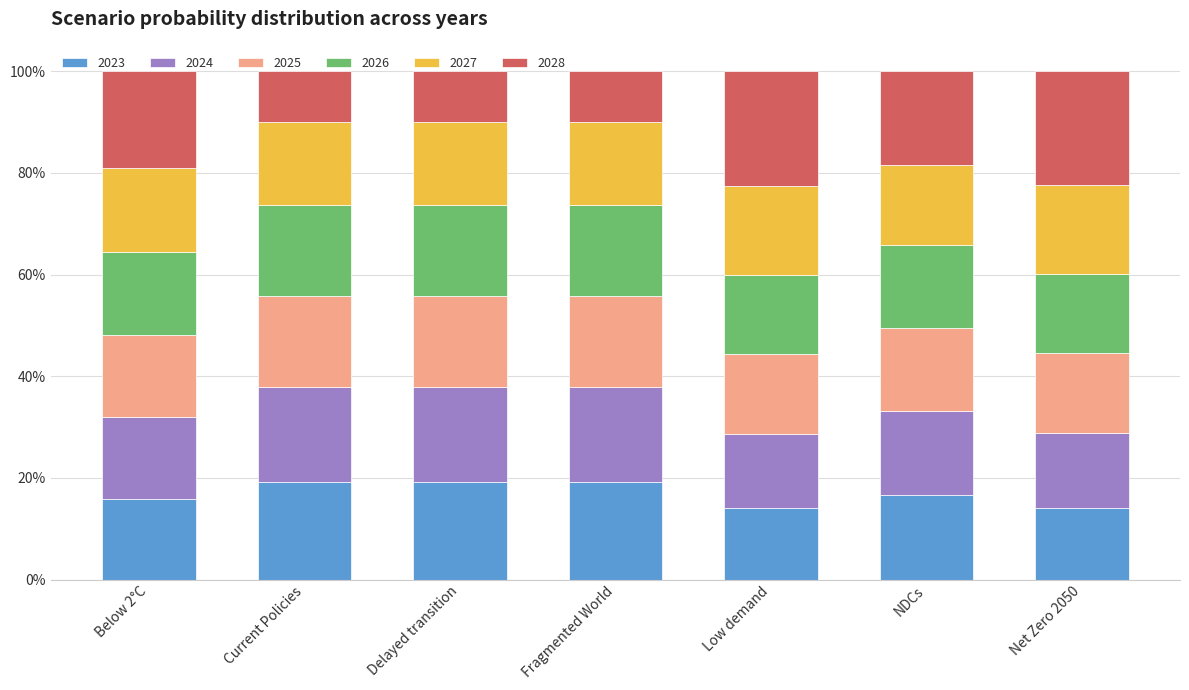

What is the minimum value for 2023?

14.0